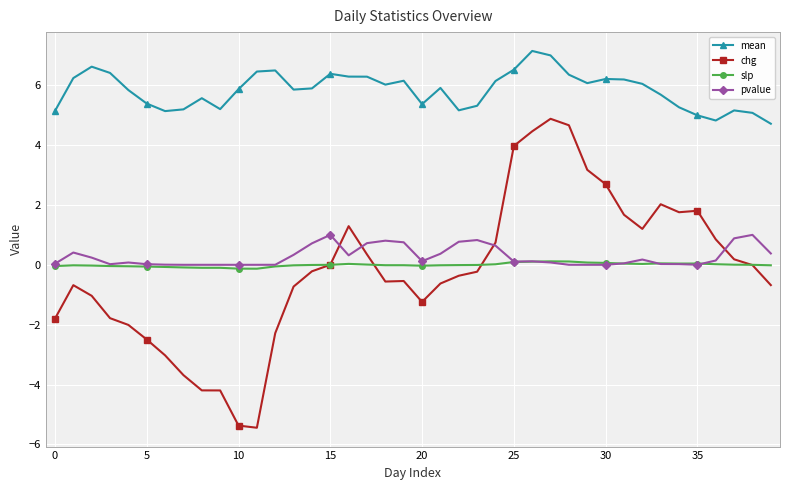

What is the value of the pvalue point at the 15th from the left?

0.7